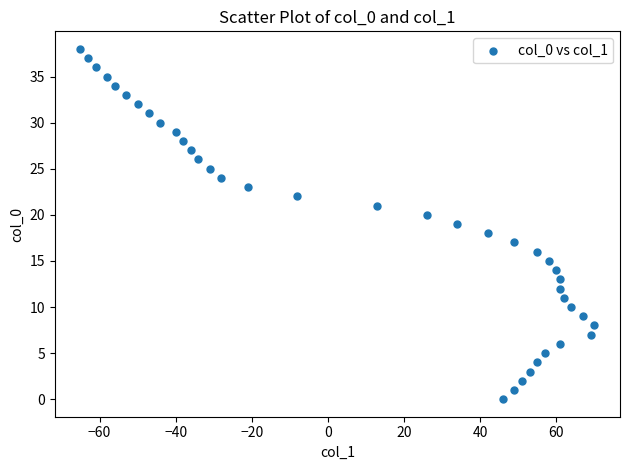

What is the range of Y values (max minus min)?

38